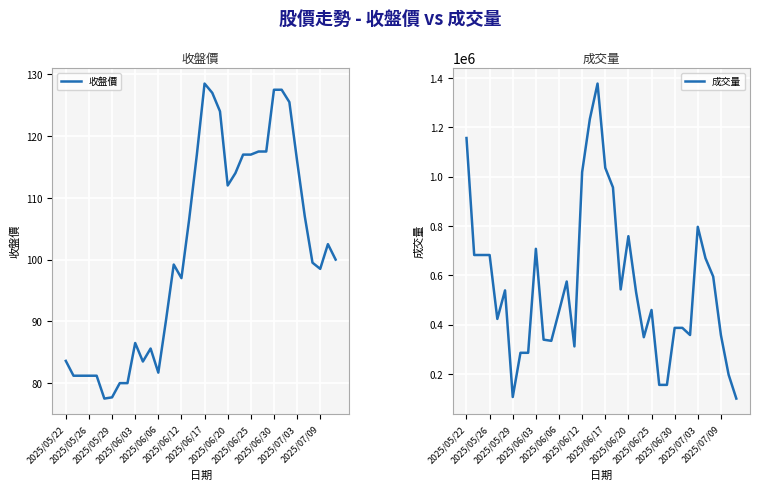

True or false: 收盤價 and 成交量 cross at least once.

False